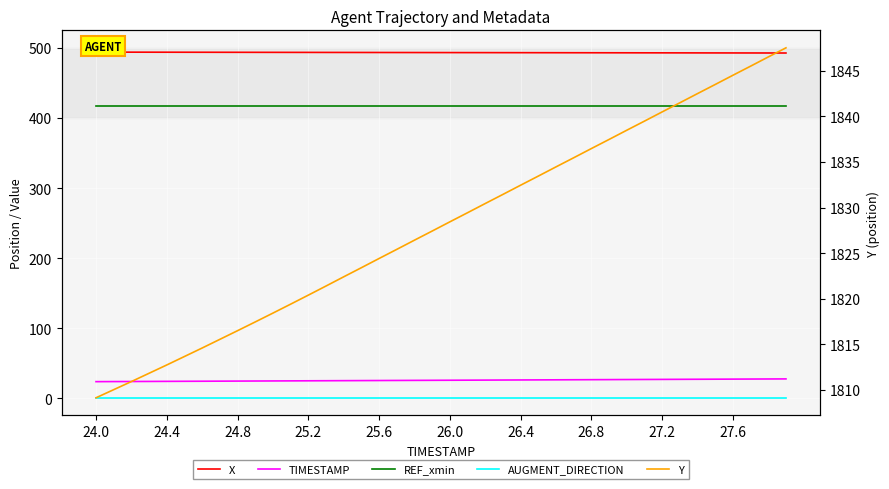

True or false: Y and X cross at least once.

False